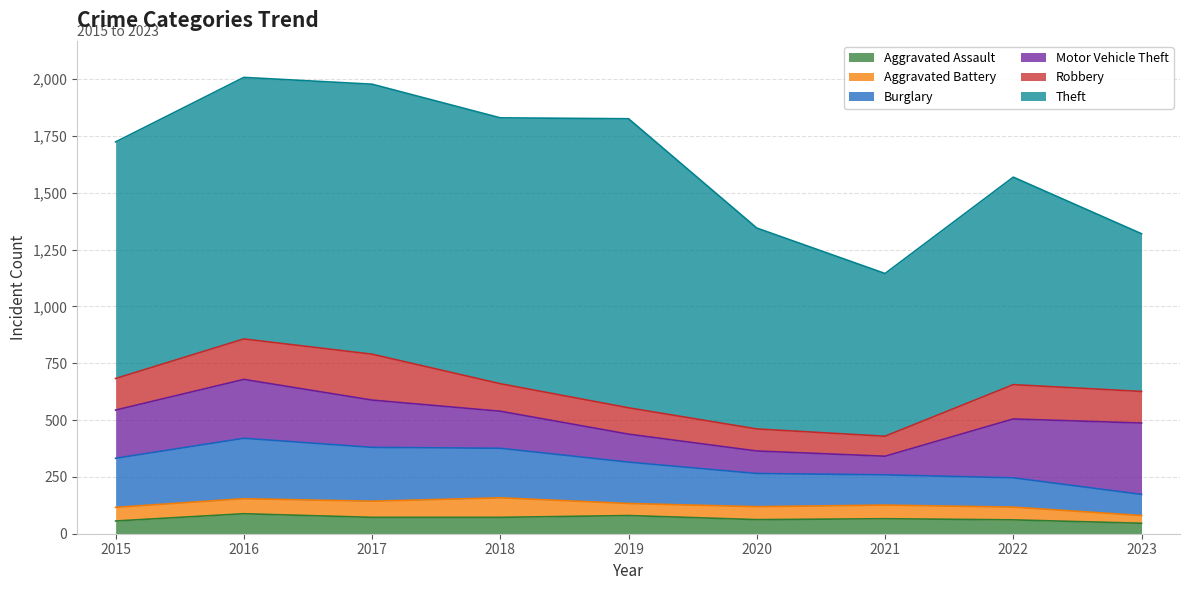

What is the difference between the Theft values at 2020 and 2023?

190